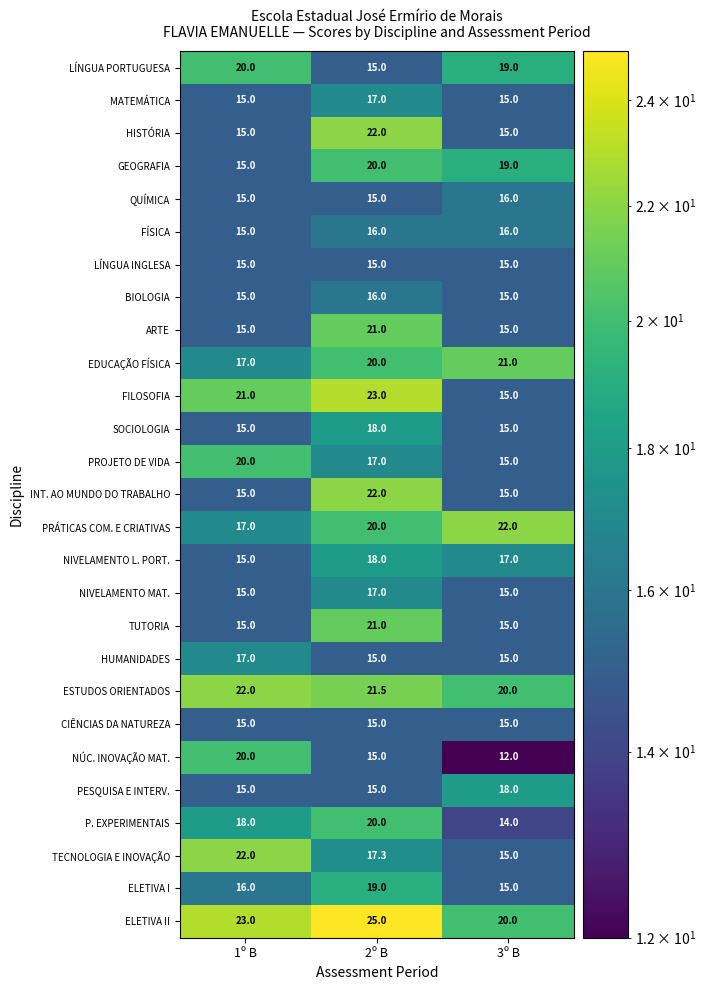

What is the sum of all CIÊNCIAS DA NATUREZA values?

45.0